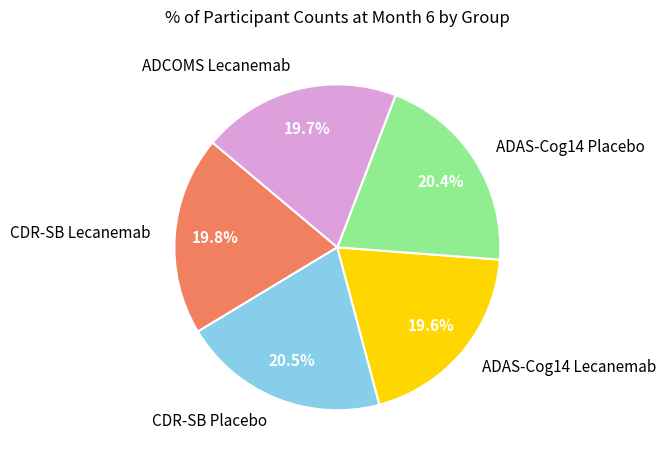

Is it true that CDR-SB Lecanemab is 34% of the pie?

False